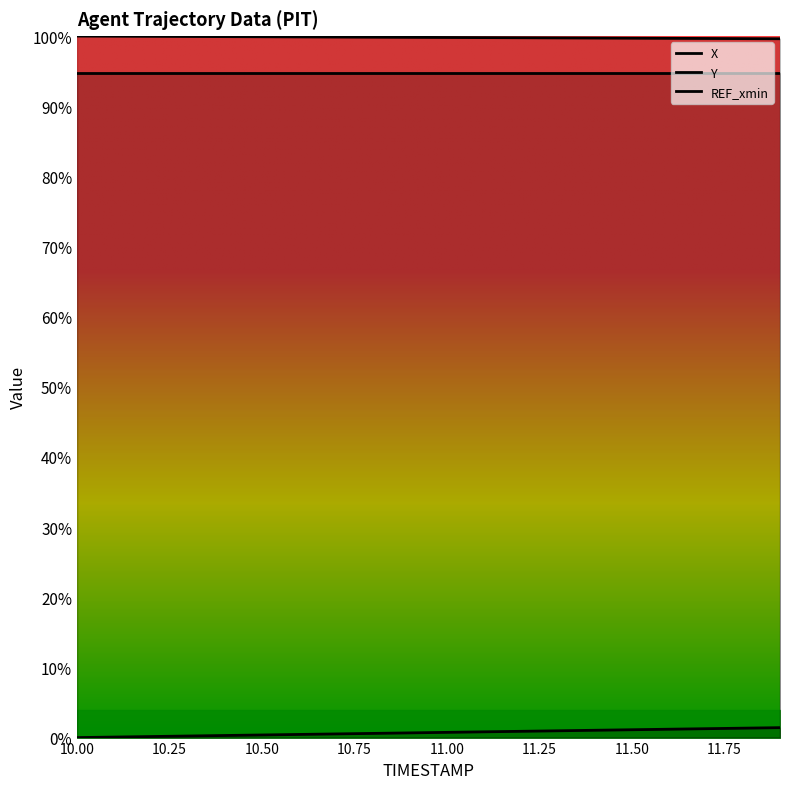

True or false: X and Y intersect in this chart.

False